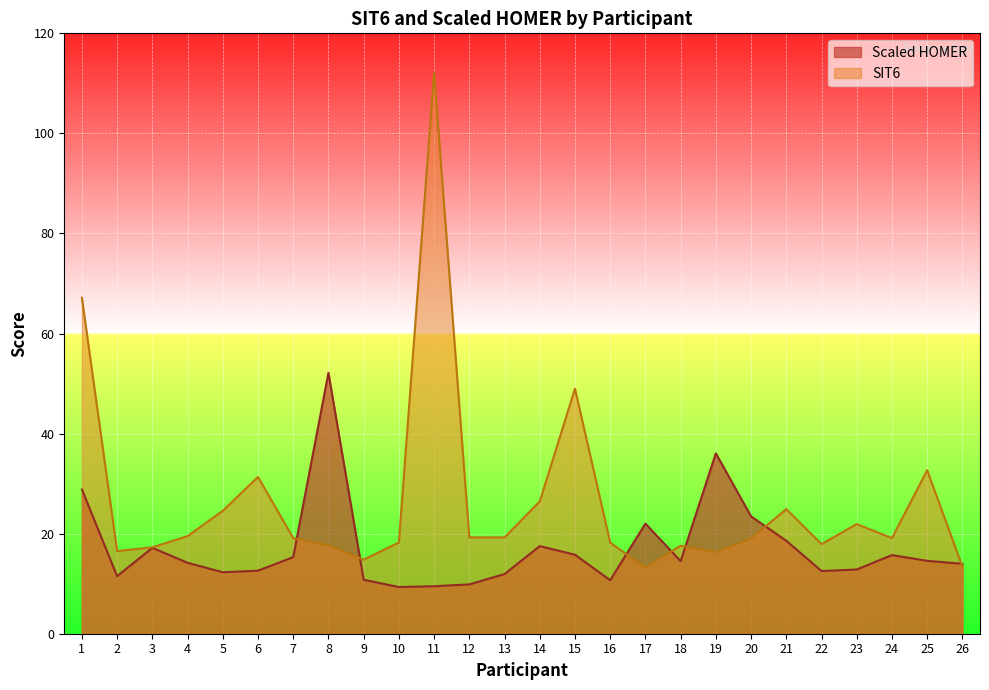

The value of SIT6 at 25 is 32.7. True or false?

True